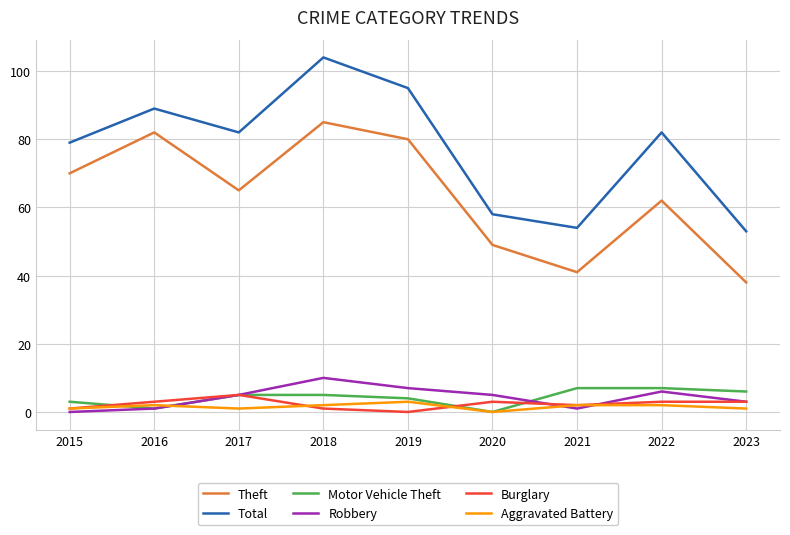

True or false: Total and Aggravated Battery cross at least once.

False